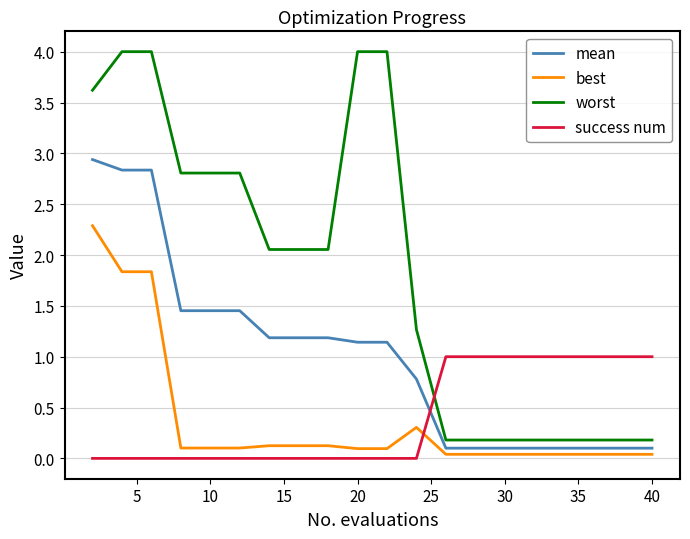

What is the difference between the maximum and minimum values in the success num series?

1.0